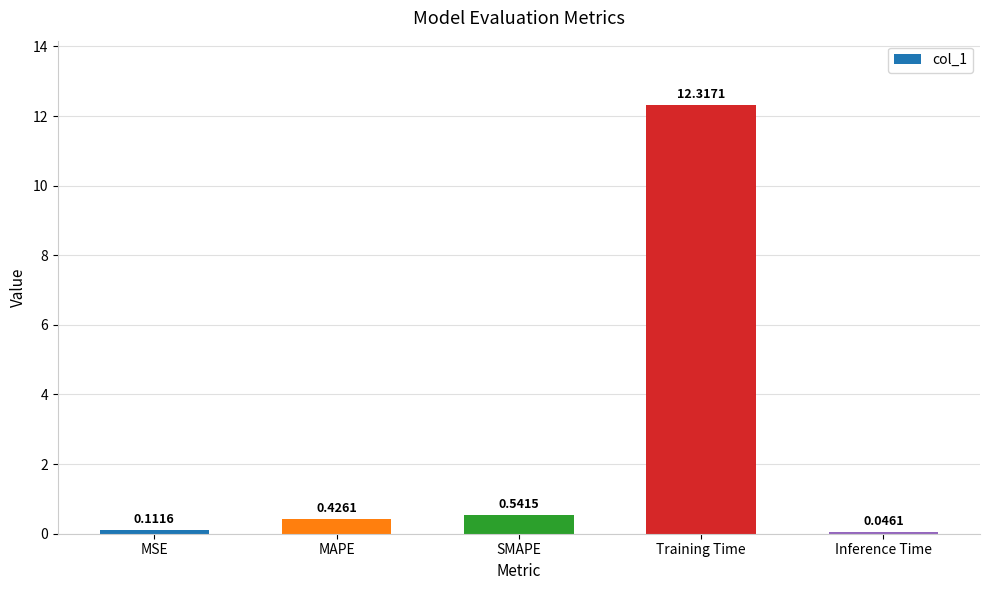

What is the sum of all values?

13.4